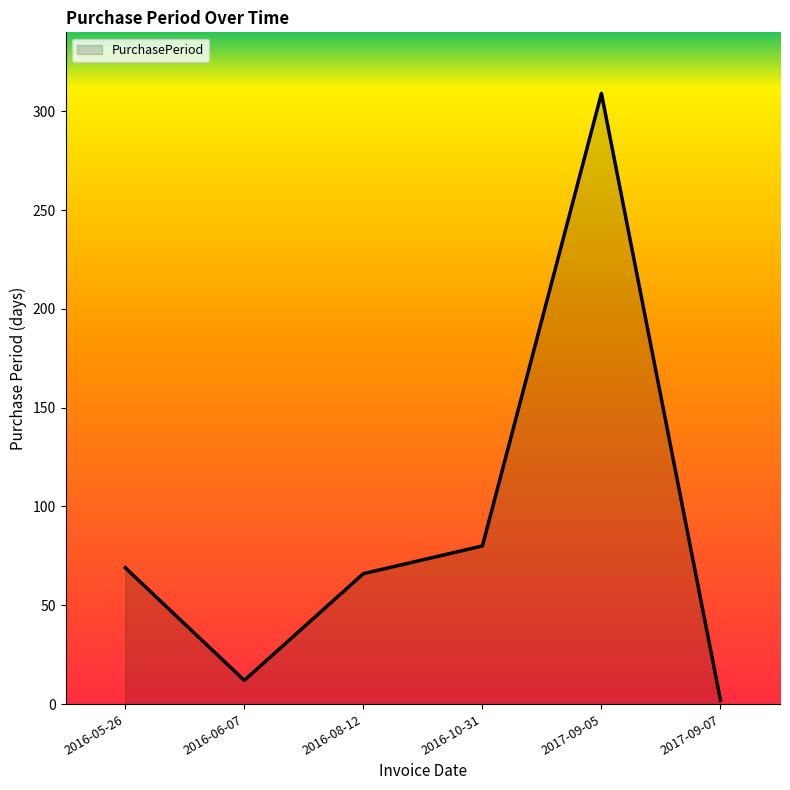

Where is the first local maximum?

2017-09-05